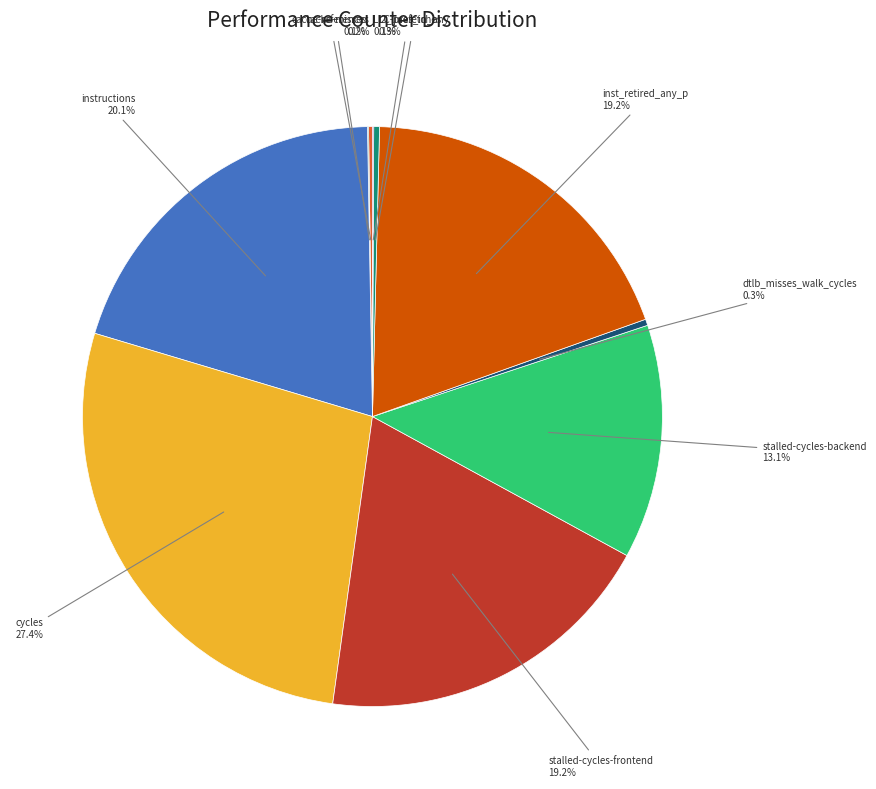

Is there a majority slice in this chart?

No